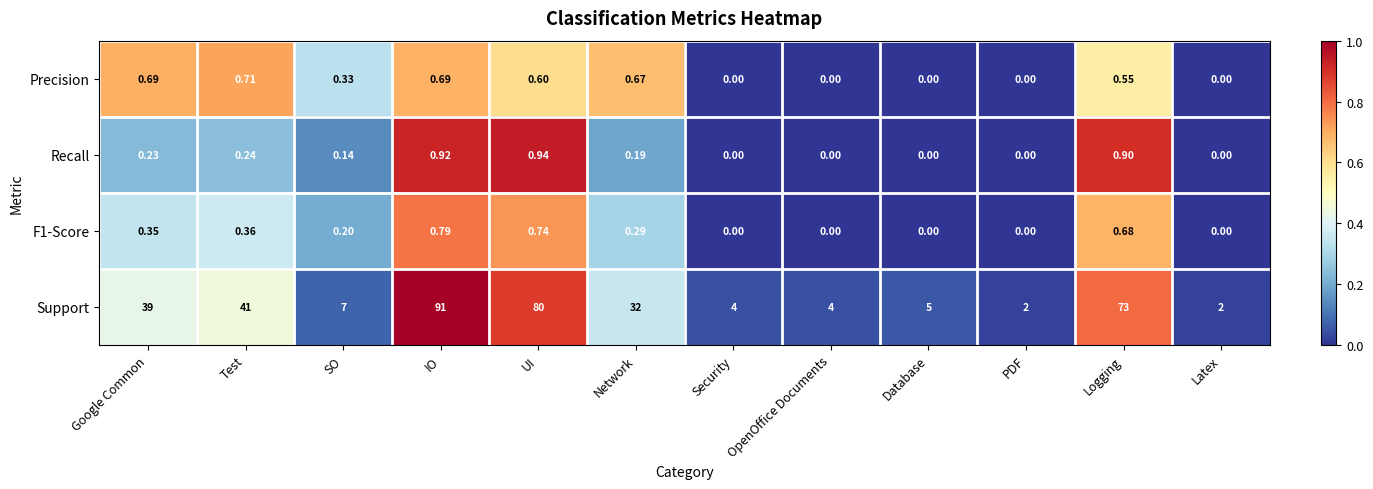

Which series has the largest range (max minus min)?

Support